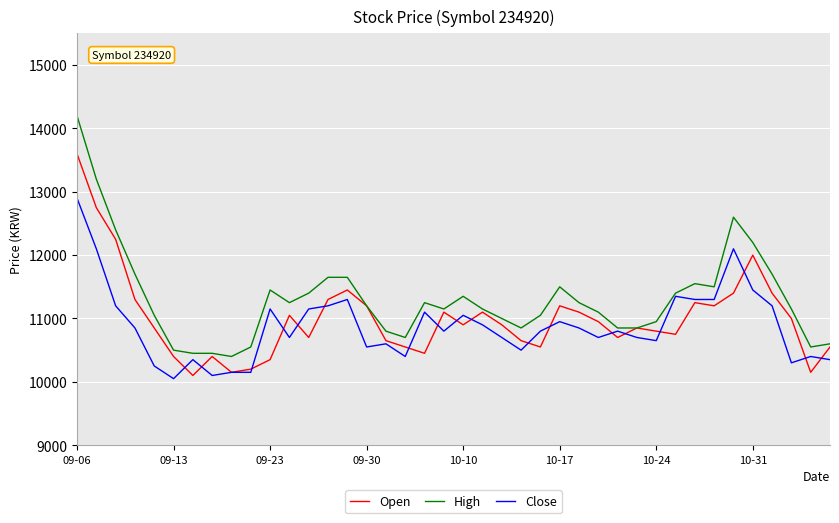

Which series has the widest spread of values?

High